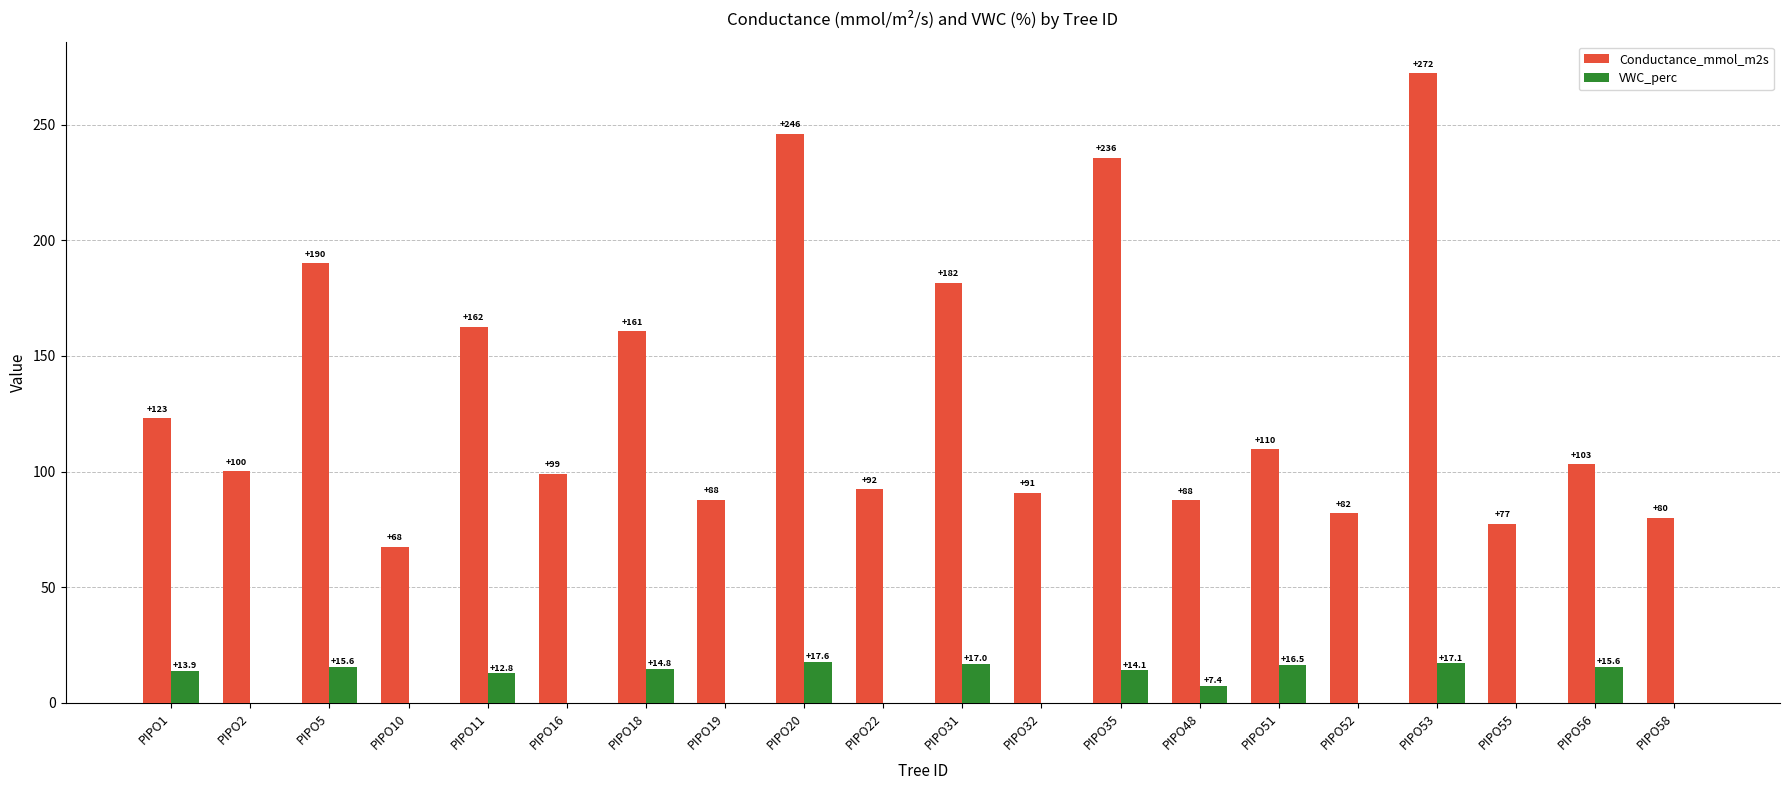

True or false: VWC_perc has a value of 12.2 at PIPO22.

False